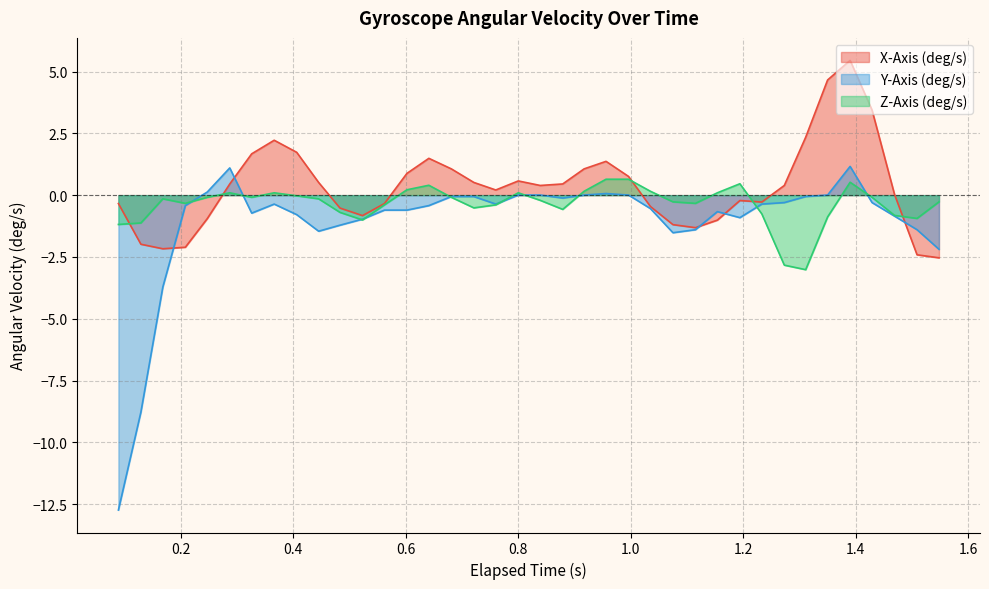

What are all the series names shown in the legend?

X-Axis (deg/s), Y-Axis (deg/s), Z-Axis (deg/s)